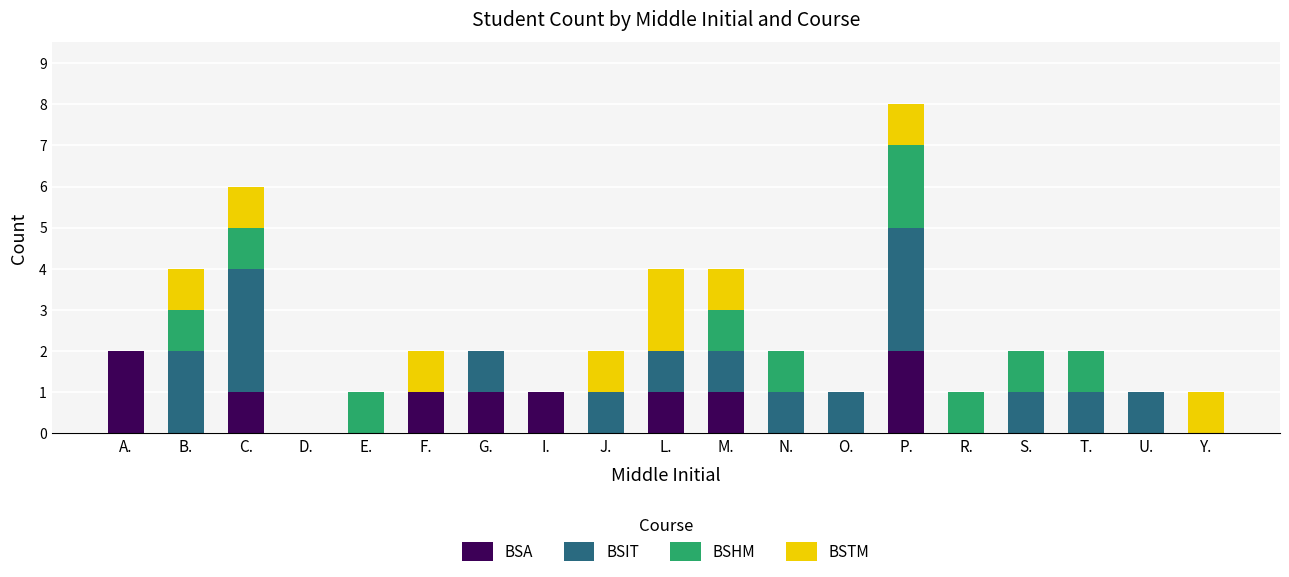

Count the number of categories in the chart.

19